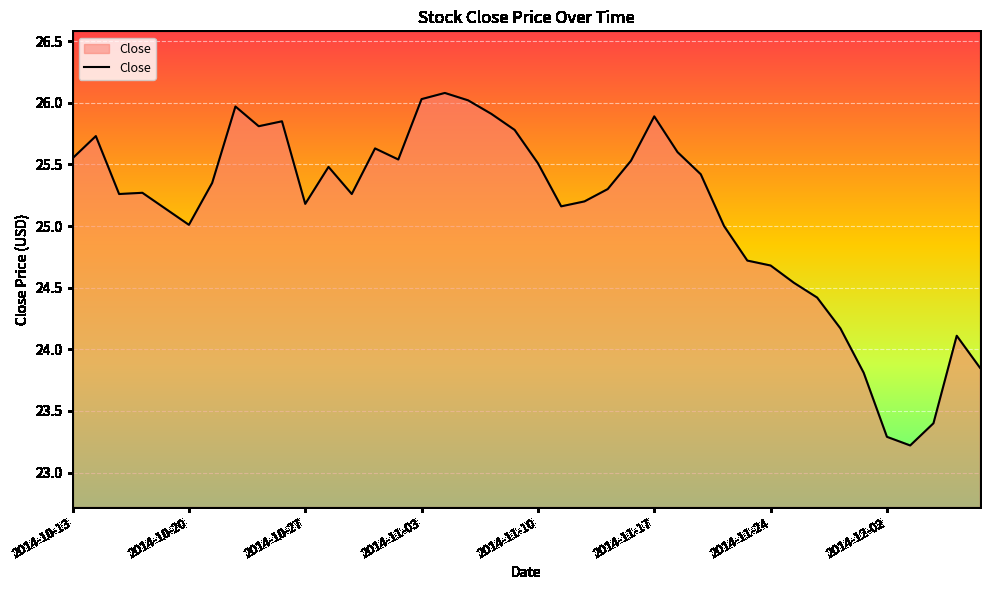

How many lines are shown in the chart?

1